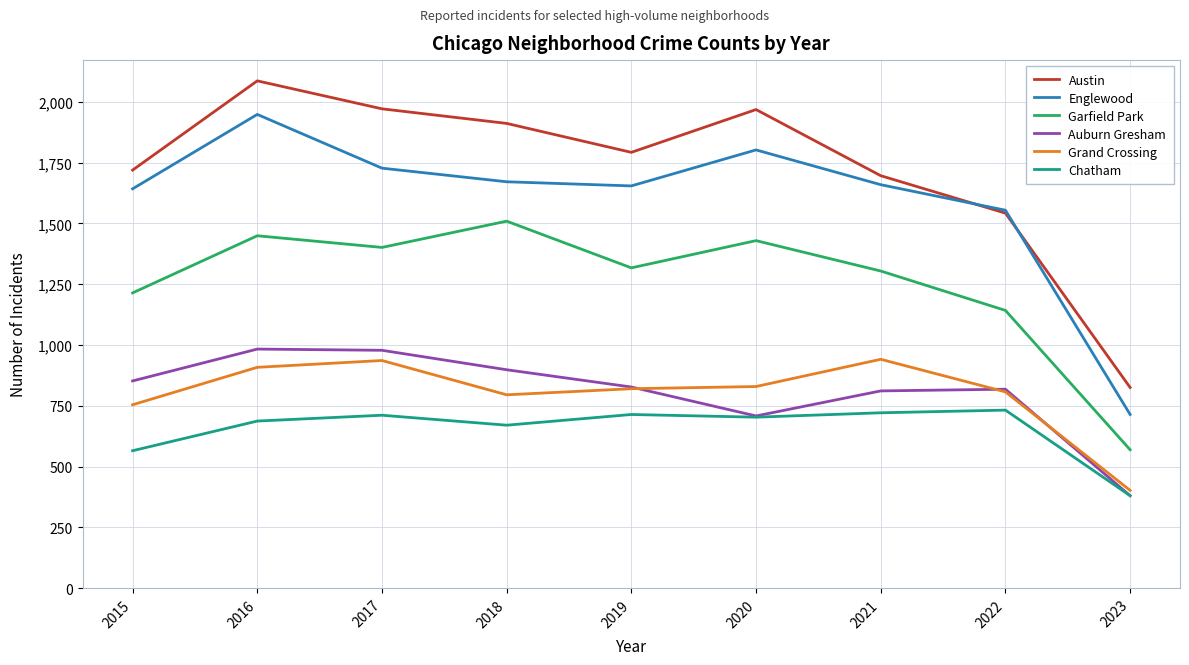

At which label does Englewood reach its peak?

2016